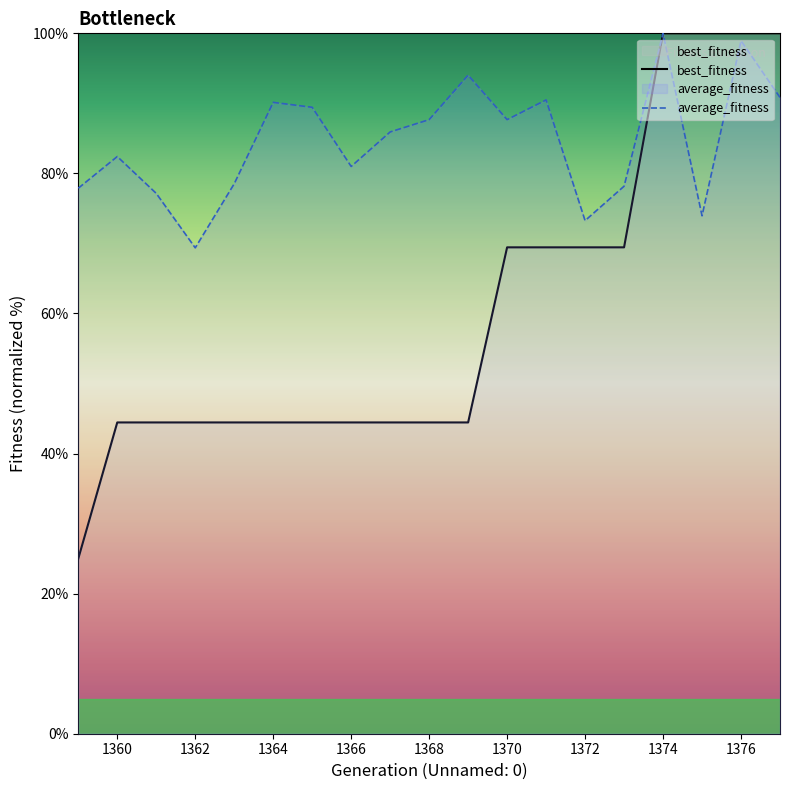

What is the approximate value of best_fitness at 1364?

44.4